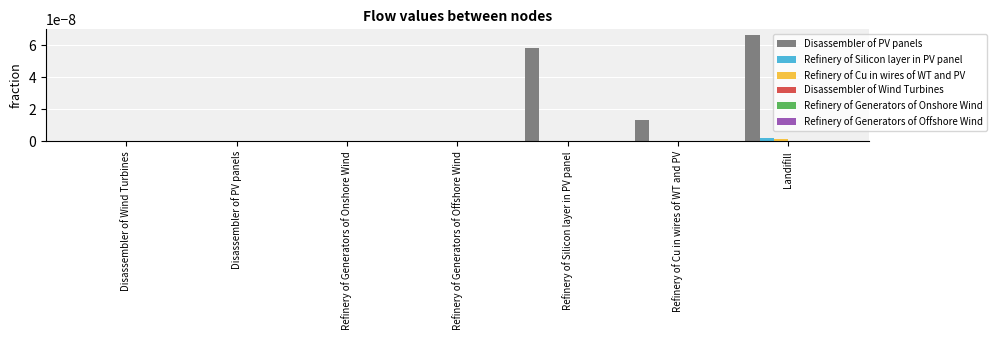

Which series has the largest total across all categories?

Disassembler of PV panels